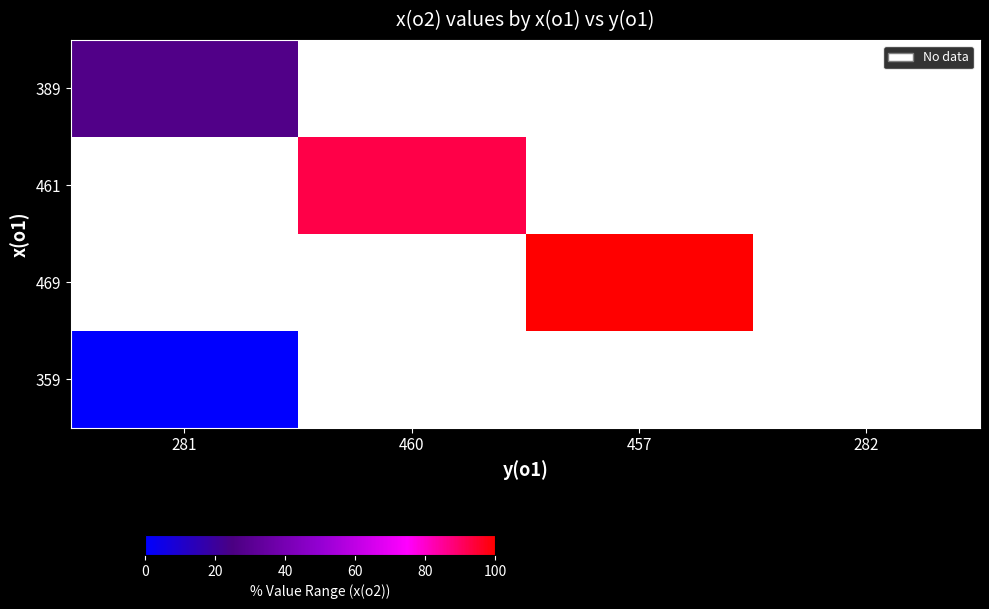

Where is 359 nearest to the value 0?

281